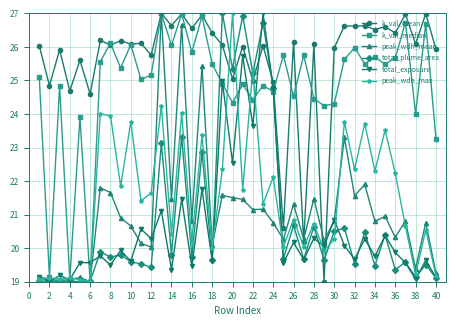

What is the maximum value shown in the chart?

27.0